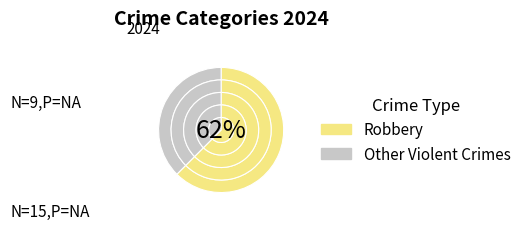

Which category has the biggest portion of the pie?

Robbery